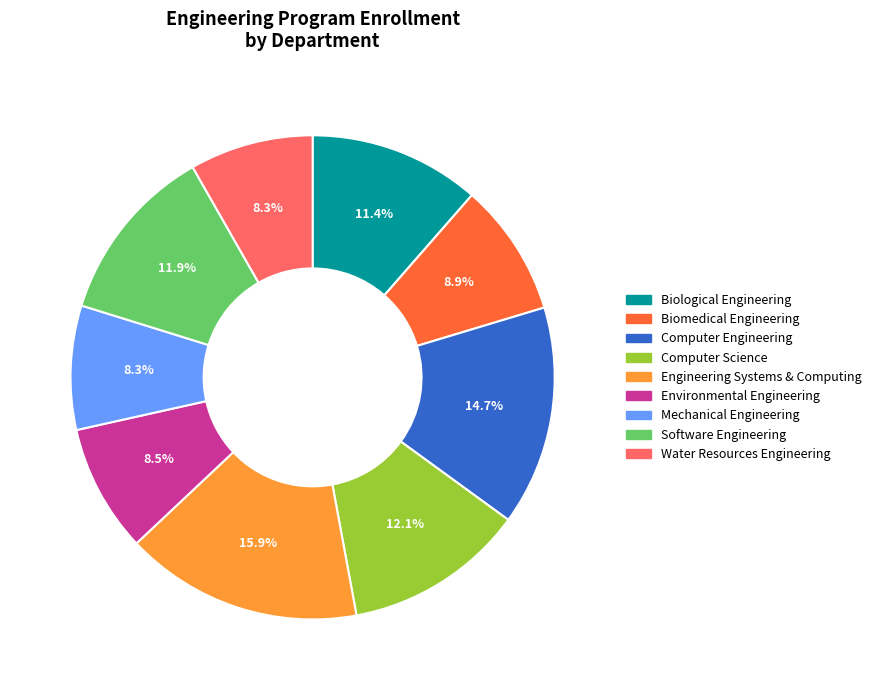

Count the number of slices in the pie.

9